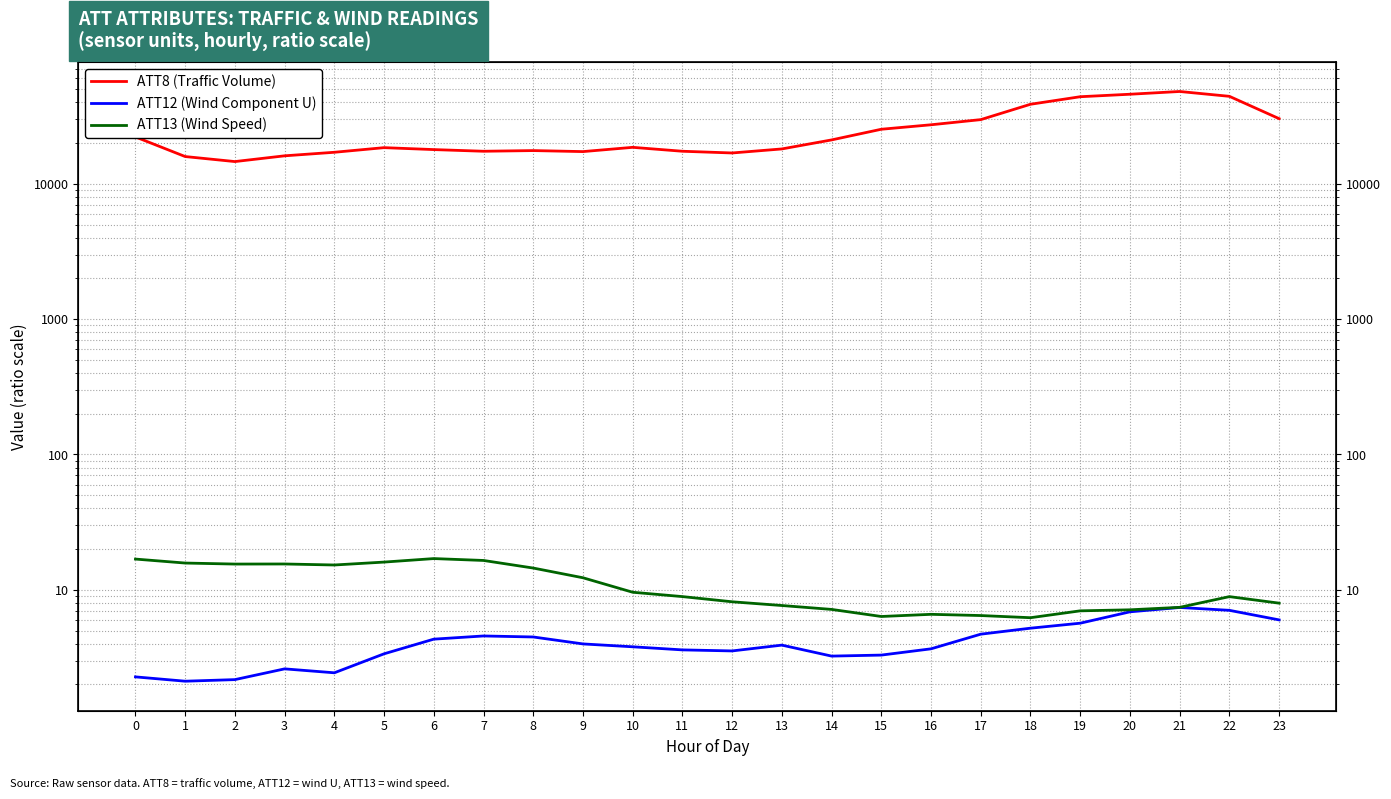

What is the maximum value for ATT13 (Wind Speed)?

17.0